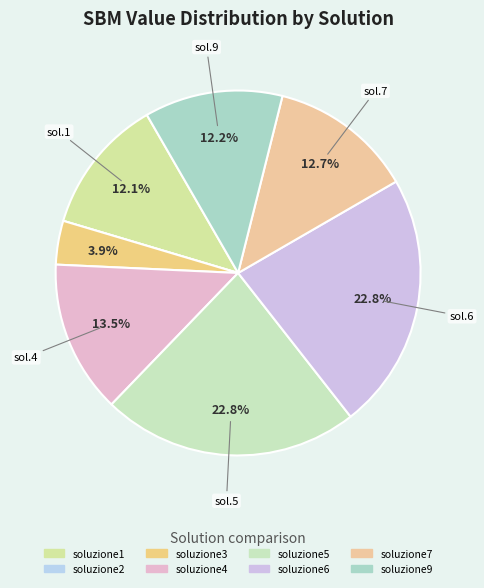

To the nearest percent, what percentage of the pie is soluzione4?

14%